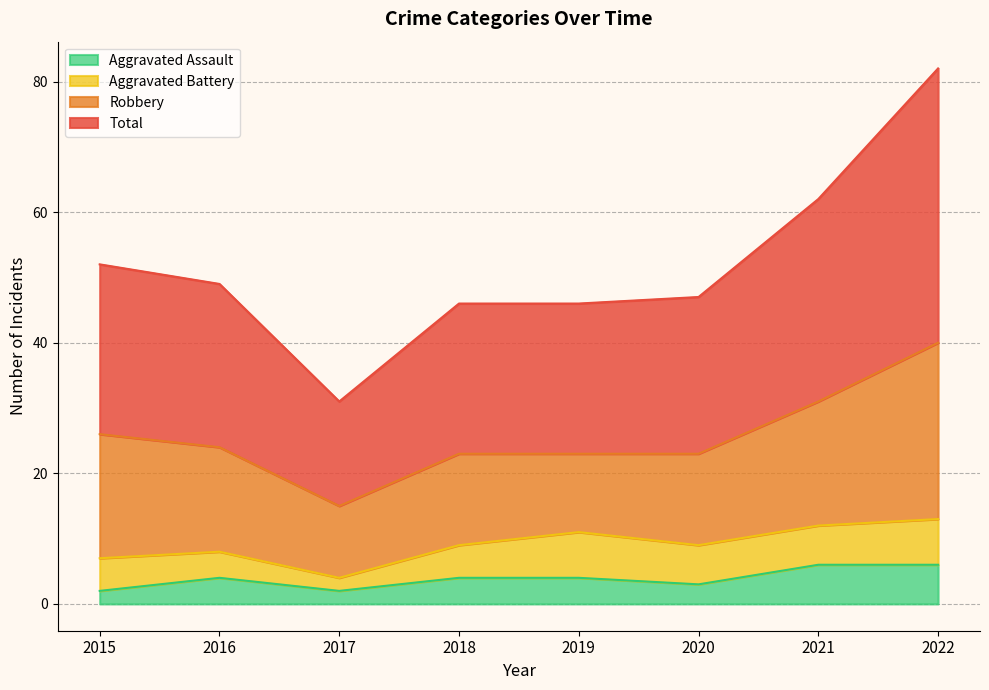

Which series has the widest spread of values?

Total